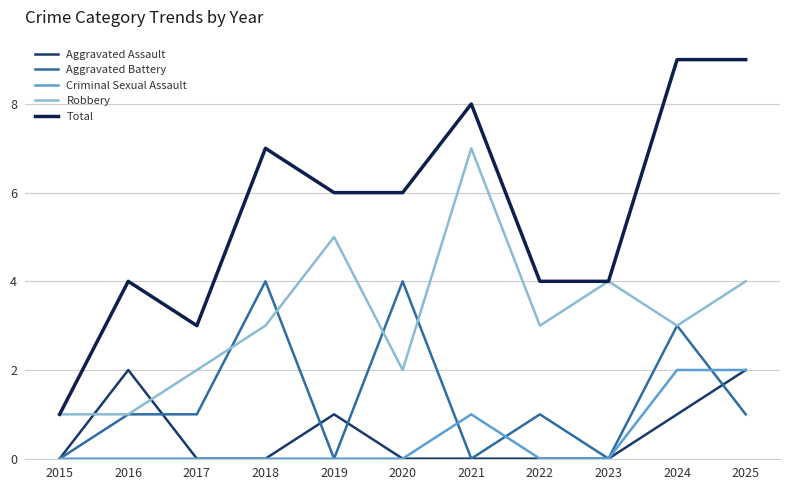

How many distinct data groups are displayed?

5